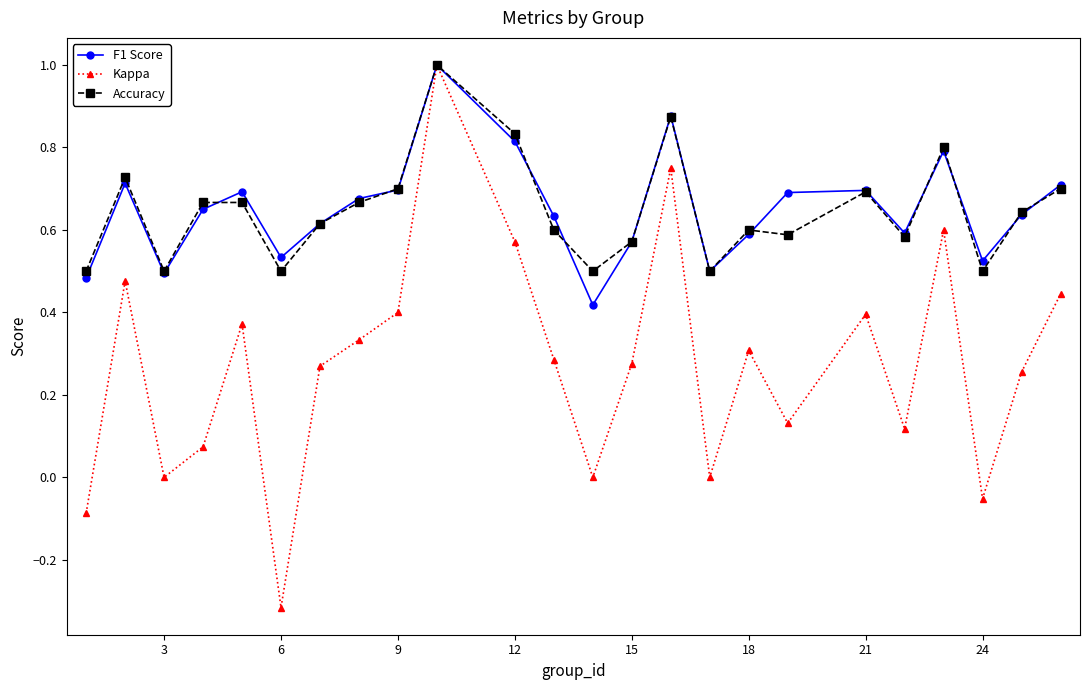

Does the chart have visible grid lines?

No